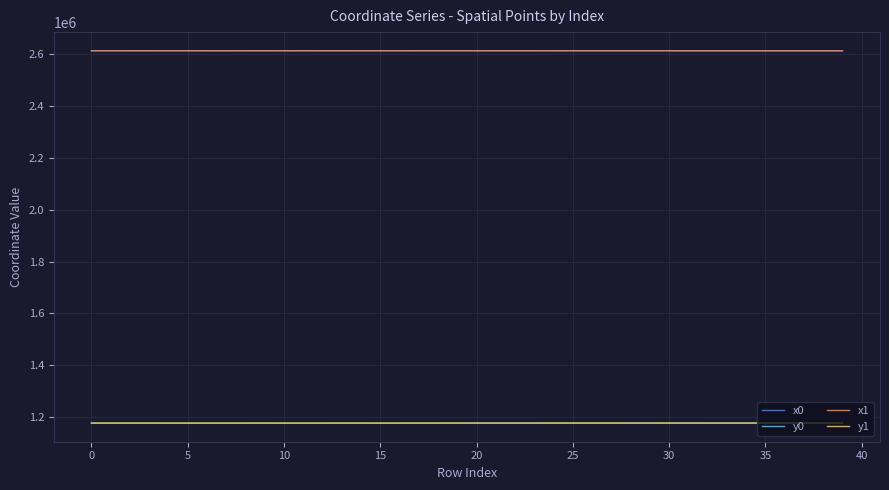

What is the smallest value displayed?

1176847.9